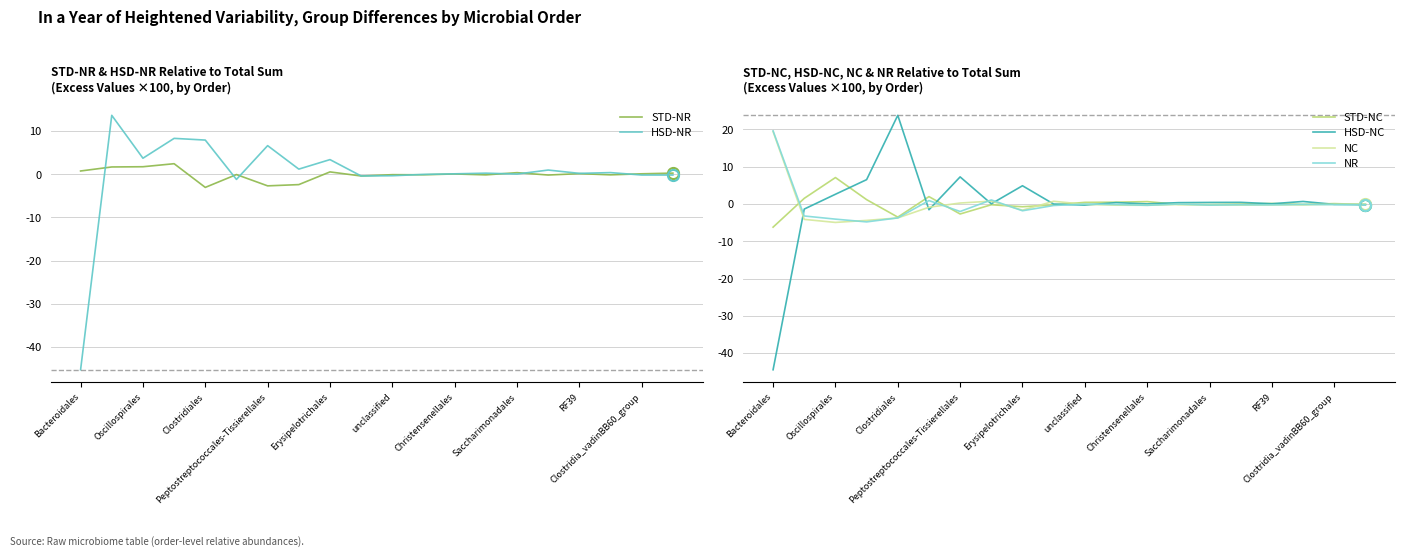

How many values in the HSD-NC series are below 0?

6